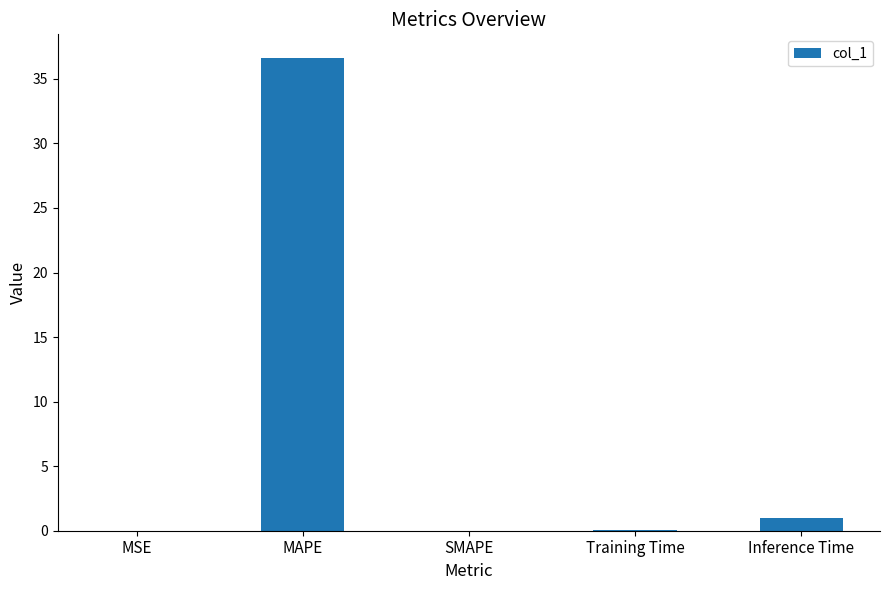

What is the maximum value shown in the chart?

36.6